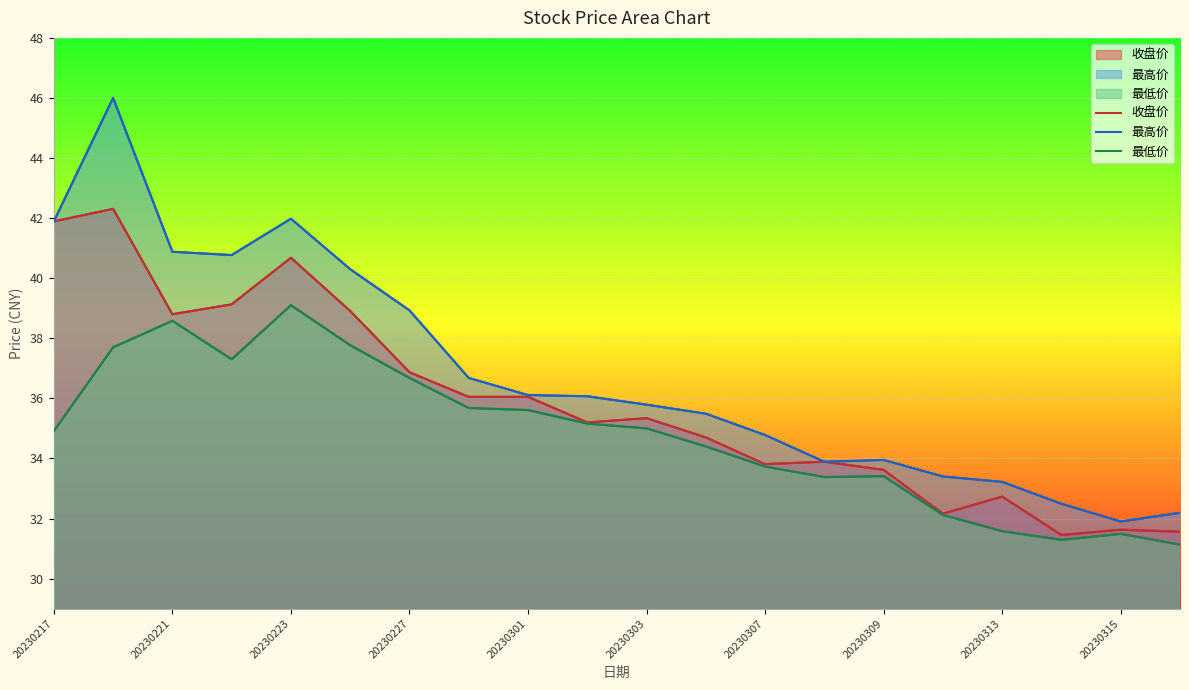

True or false: 收盘价 has a value of 16.5 at 20230227.

False